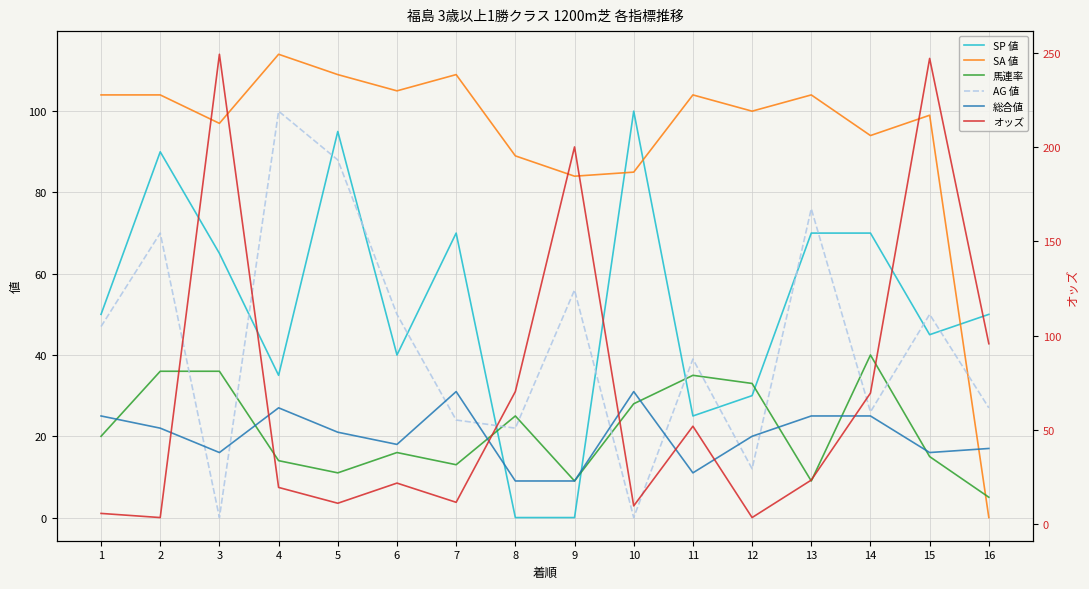

Between which two adjacent categories do SA 値 and AG 値 first intersect?

15 and 16